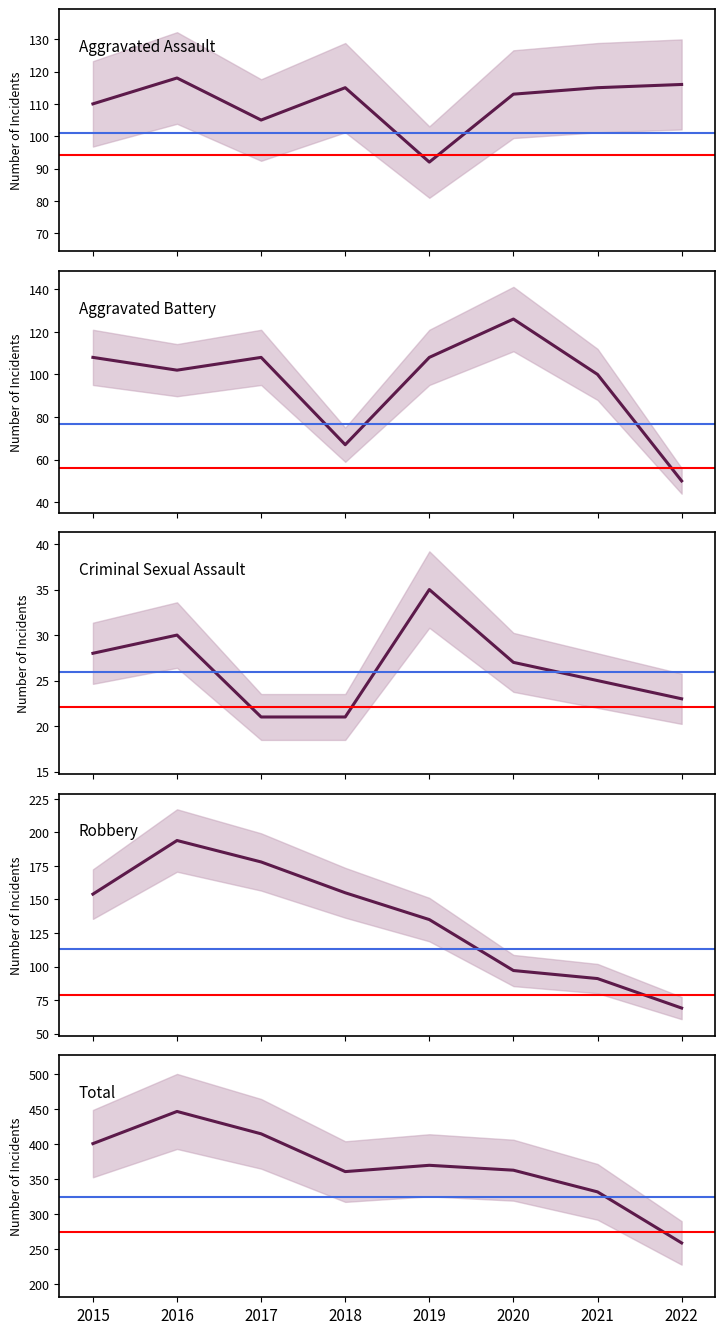

At how many categories does at least one series exceed 53?

8